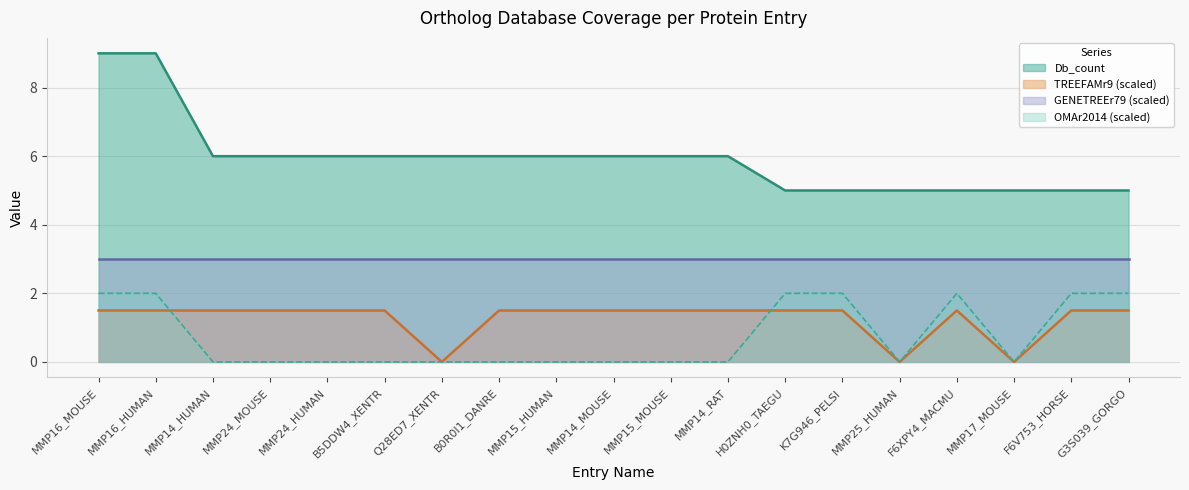

What is the value of the GENETREEr79 point at the 17th from the left?

1